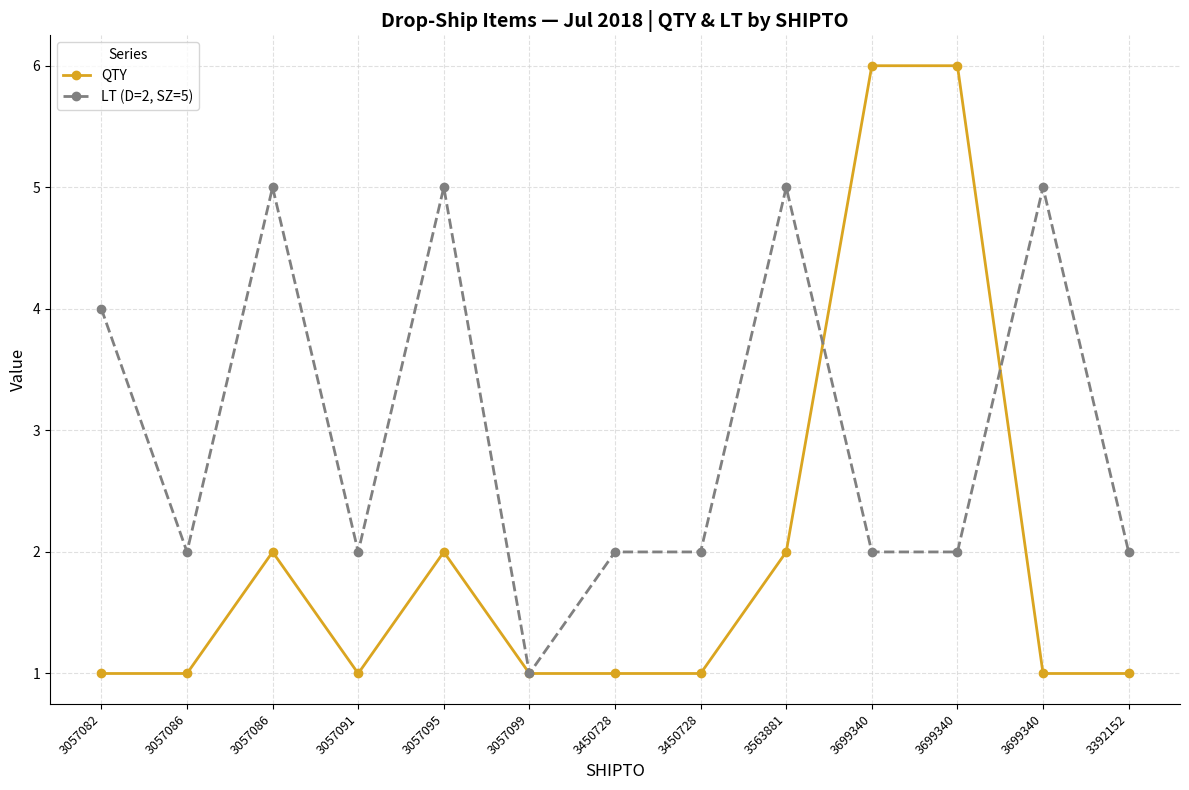

Which series ends up on top after the final intersection of QTY and LT (D=2, SZ=5)?

LT (D=2, SZ=5)